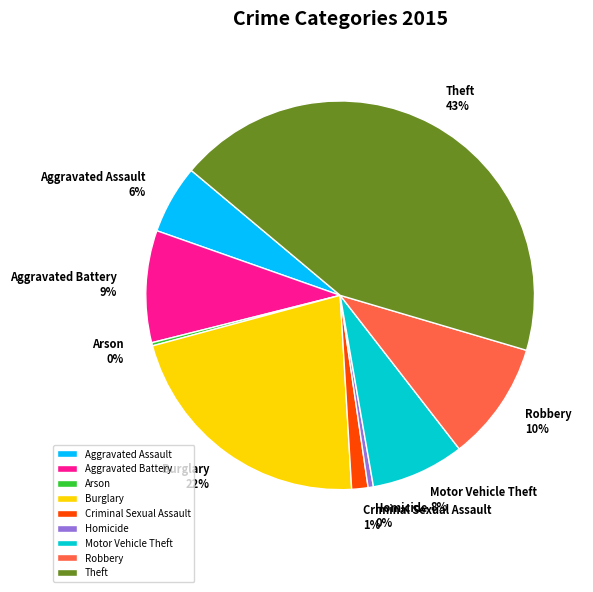

Combined, do Robbery and Theft account for over 50%?

Yes